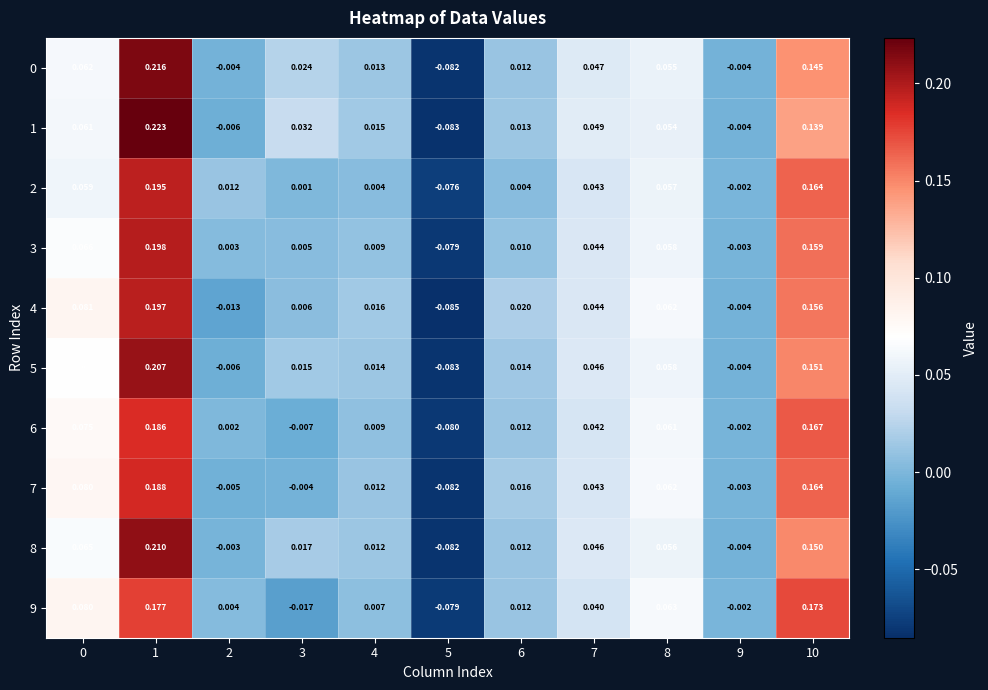

Is the value of 7 at 5 greater than the value of 4 at 0?

No